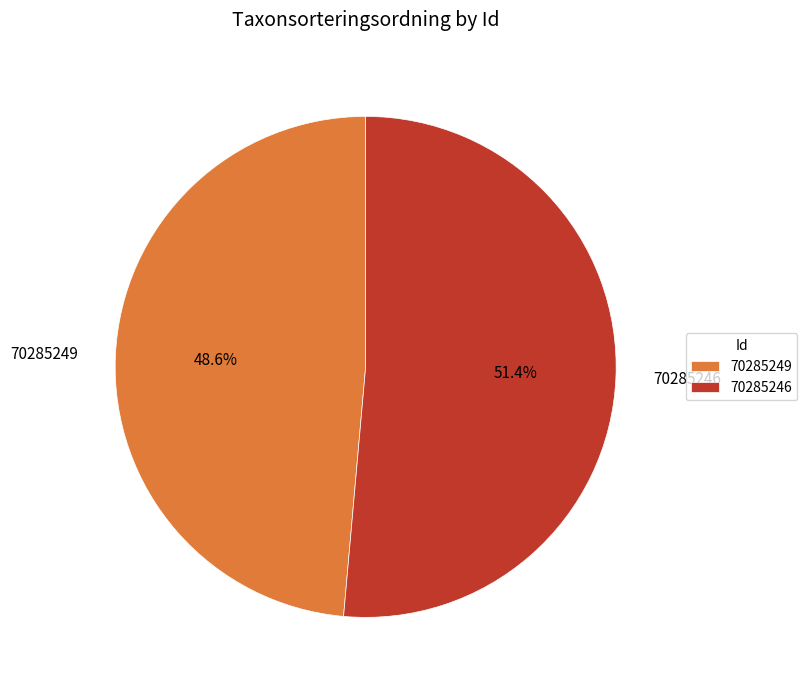

True or false: 70285246 accounts for 51% of the total.

True